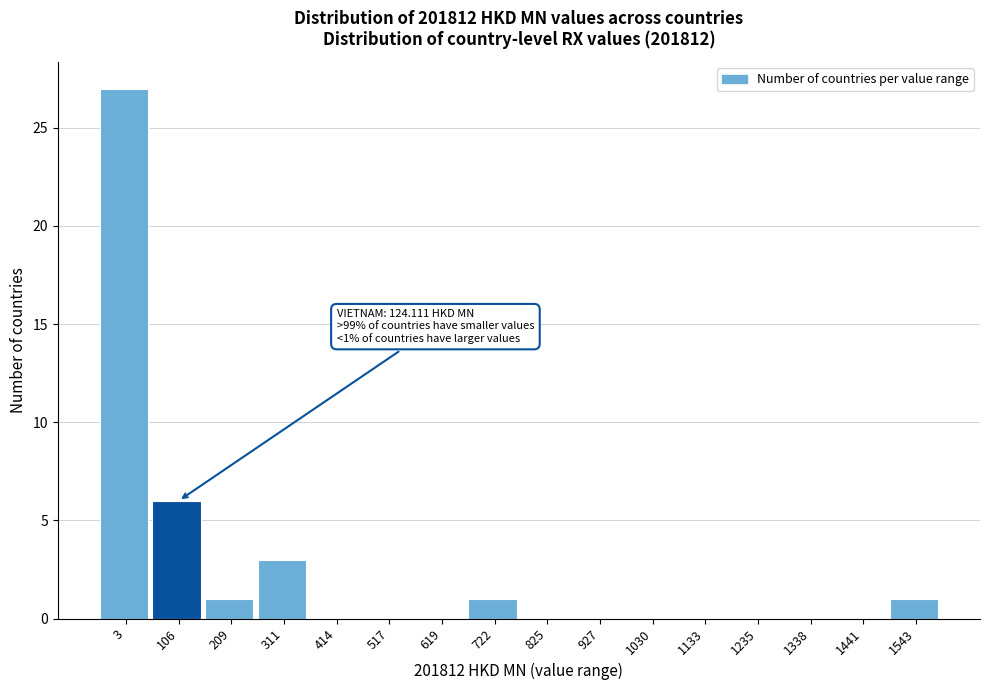

Reading left to right, transcribe all the data shown in this chart.

3=27	106=6	209=1	311=3	414=0	517=0	619=0	722=1	825=0	927=0	1030=0	1133=0	1235=0	1338=0	1441=0	1543=1